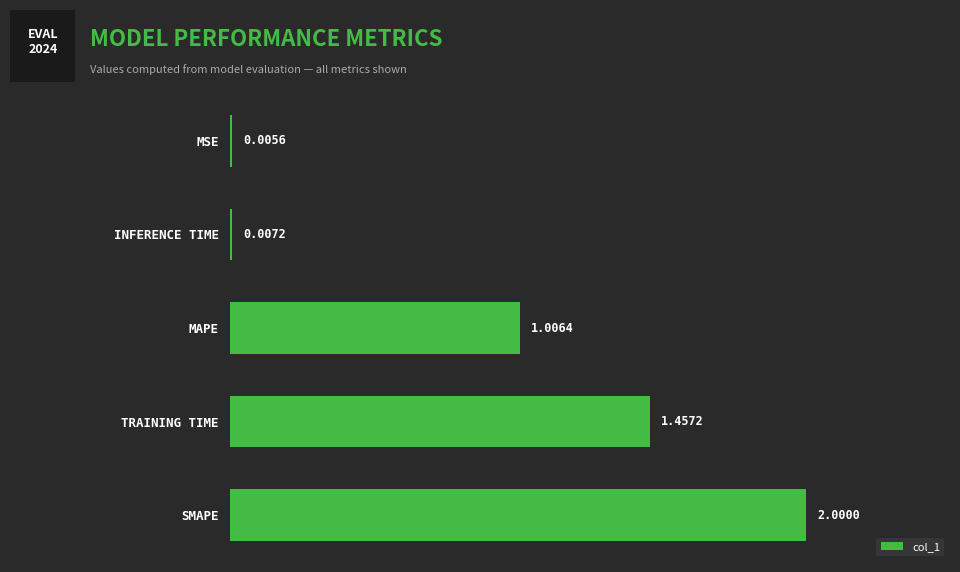

At which label is the value closest to 1?

MAPE